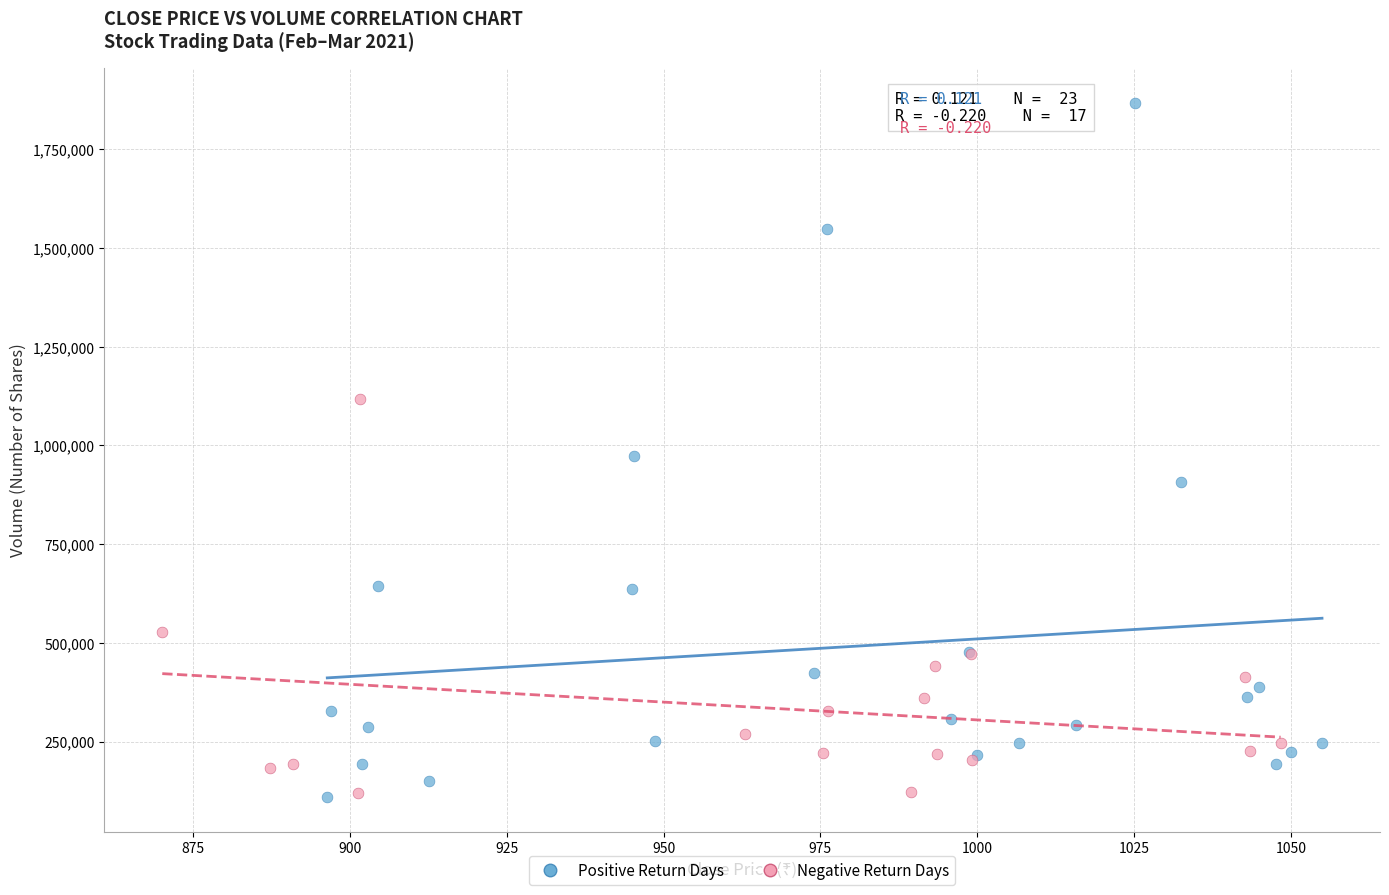

Which series reaches the maximum Y coordinate?

Positive Return Days